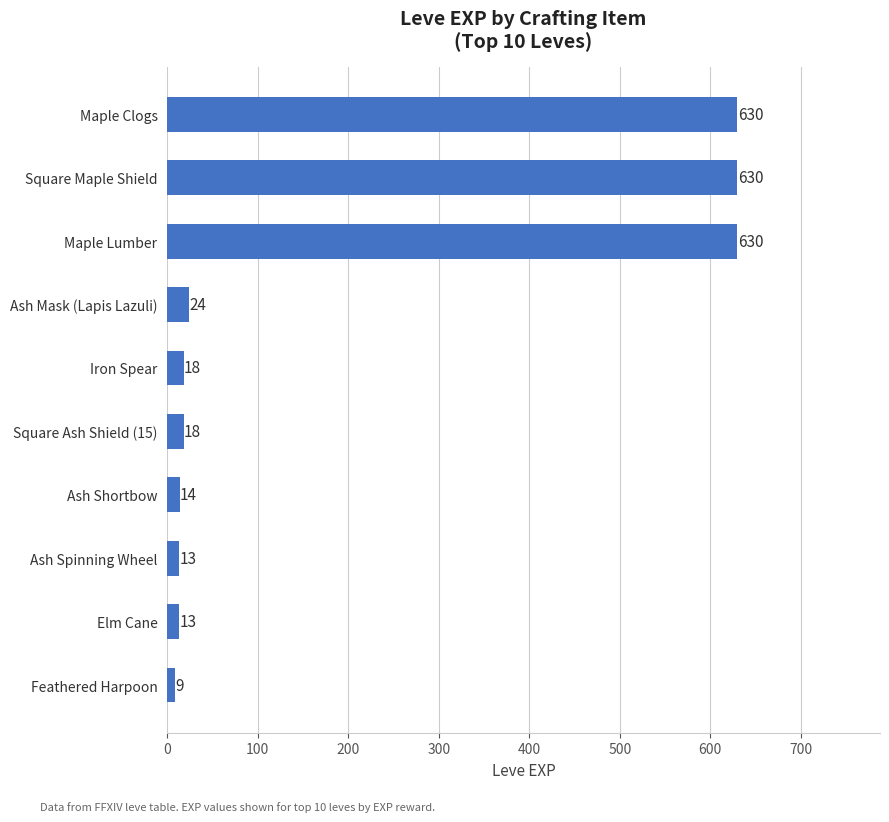

Is it true that the value at Maple Clogs is 630?

True